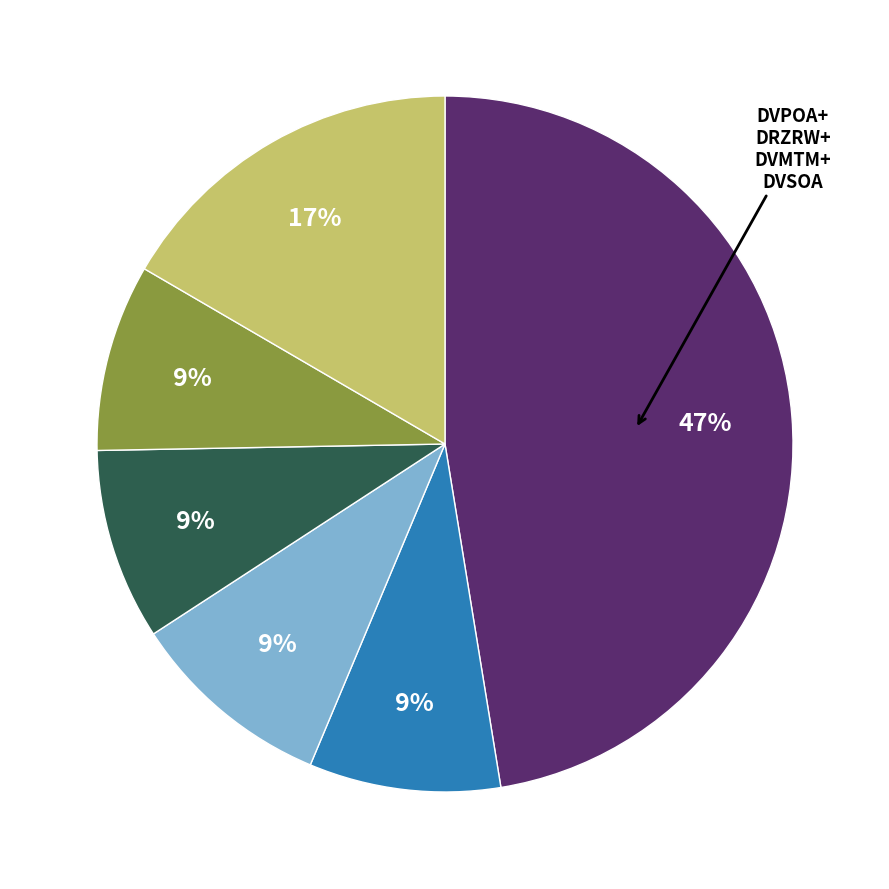

To the nearest percent, what is the average slice percentage?

17%